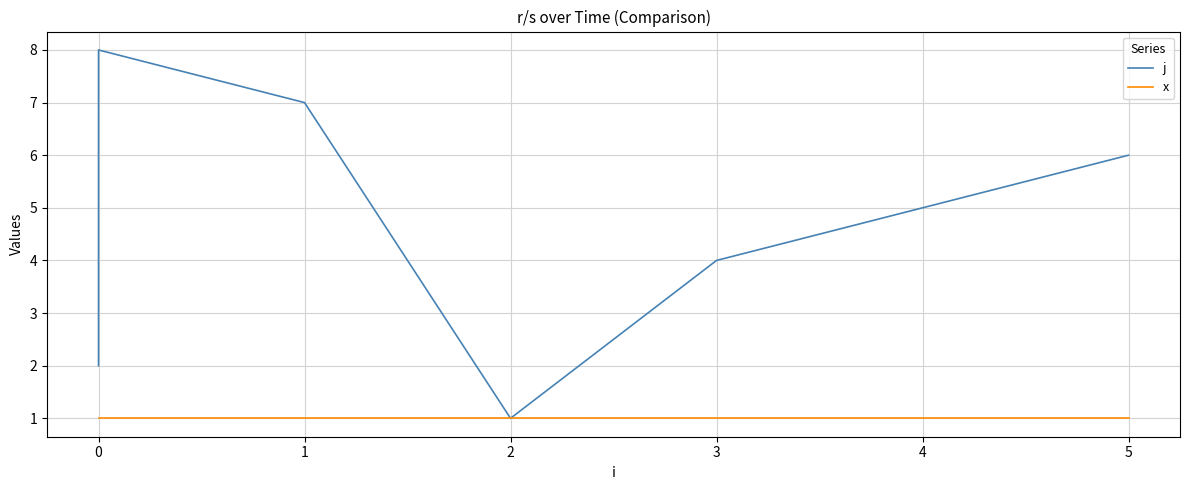

True or false: x has a value of 2 at 0.

False